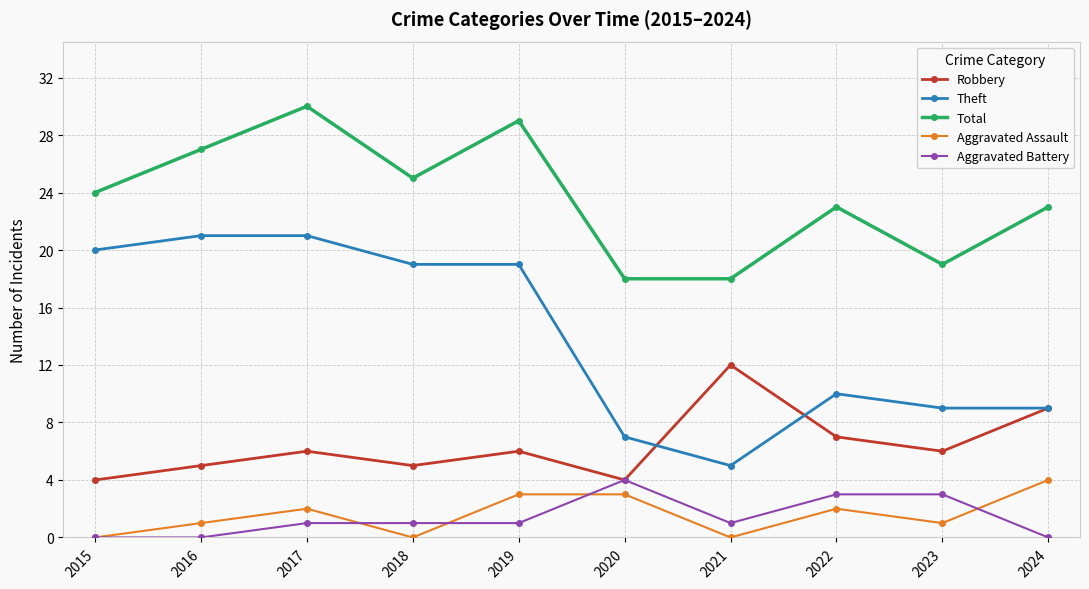

Which category has the highest value across all series?

2017